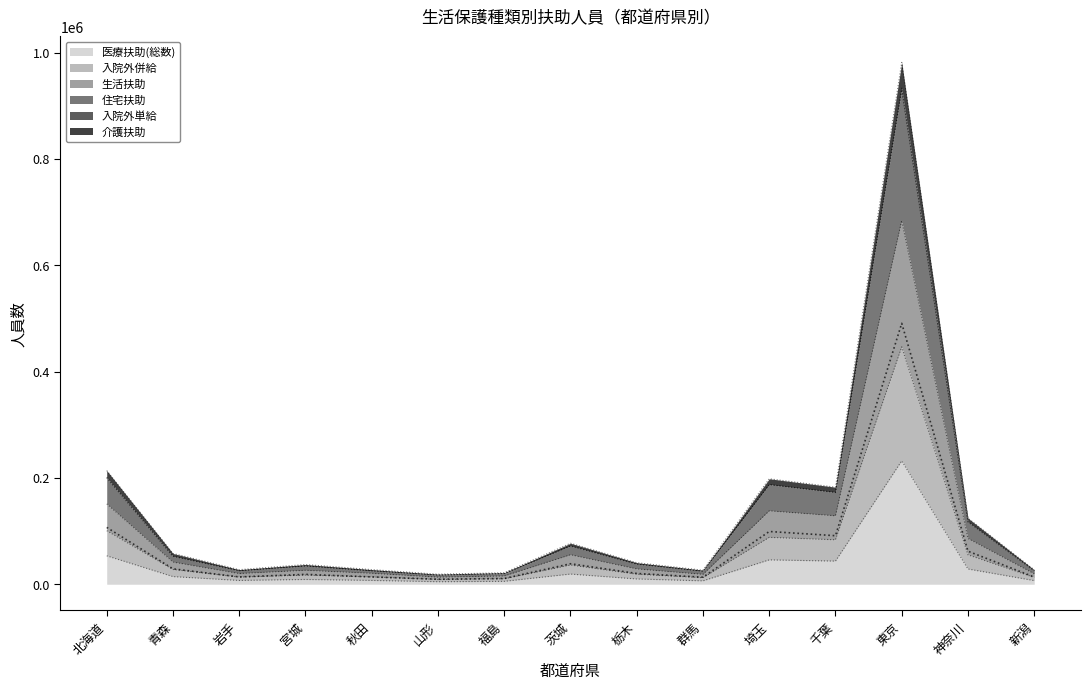

What is the label of the 10th point from the right?

山形